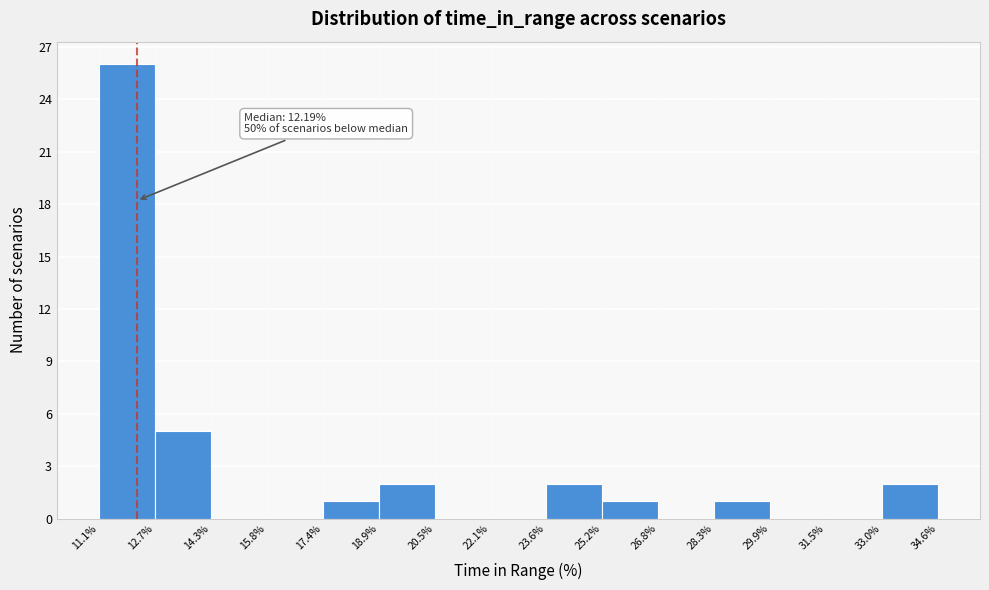

Which range on the x-axis has the tallest bar?

11.1% to 12.7%